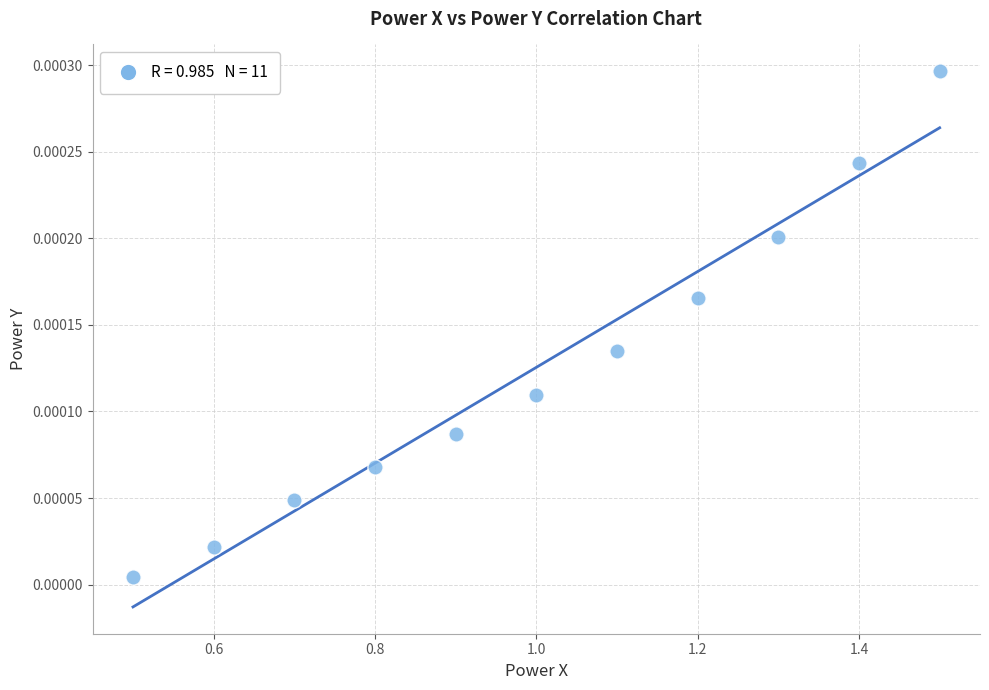

What is the average X value?

1.0